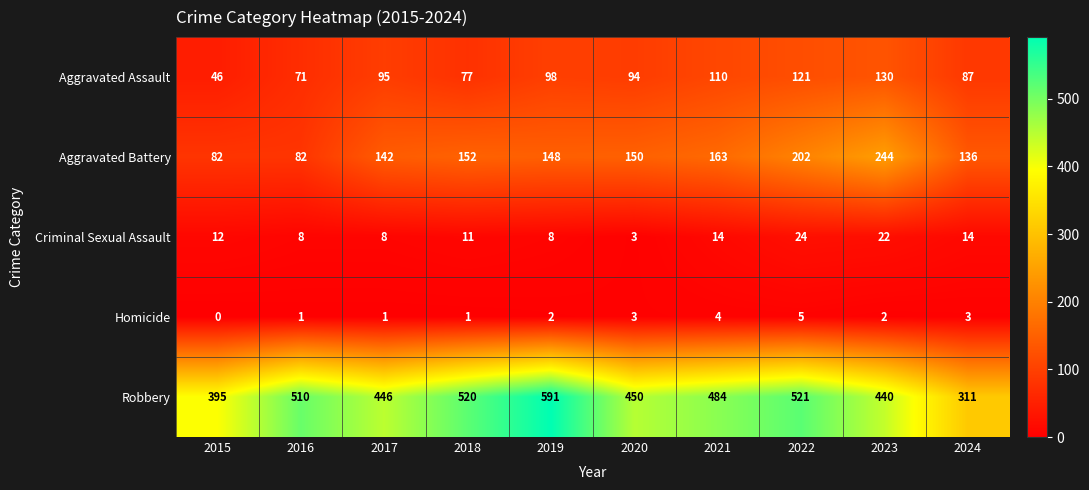

The Aggravated Assault series shows 133 at 2018. True or false?

False